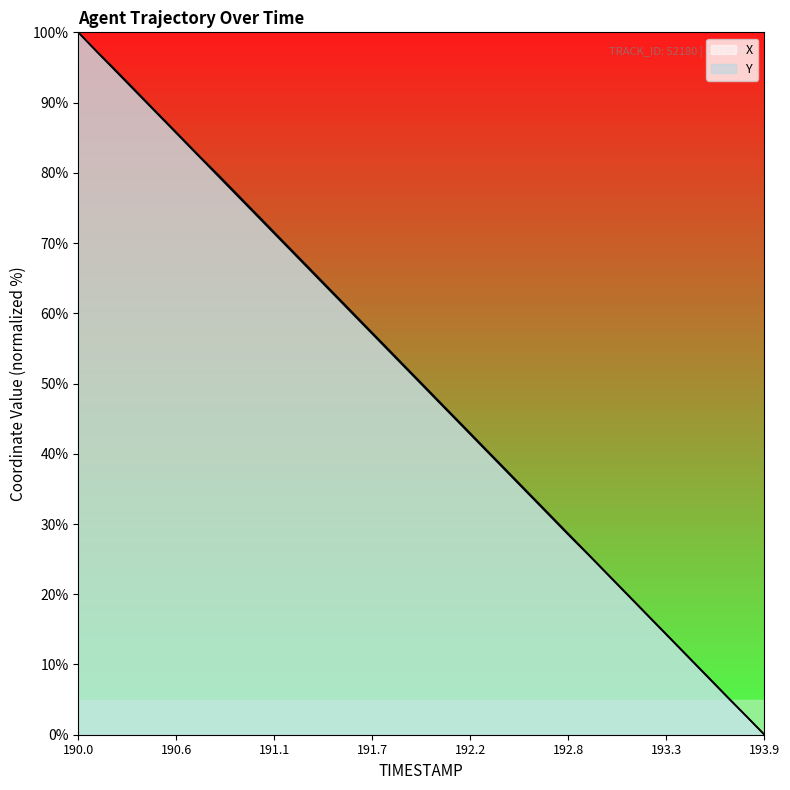

How many lines are shown in the chart?

2